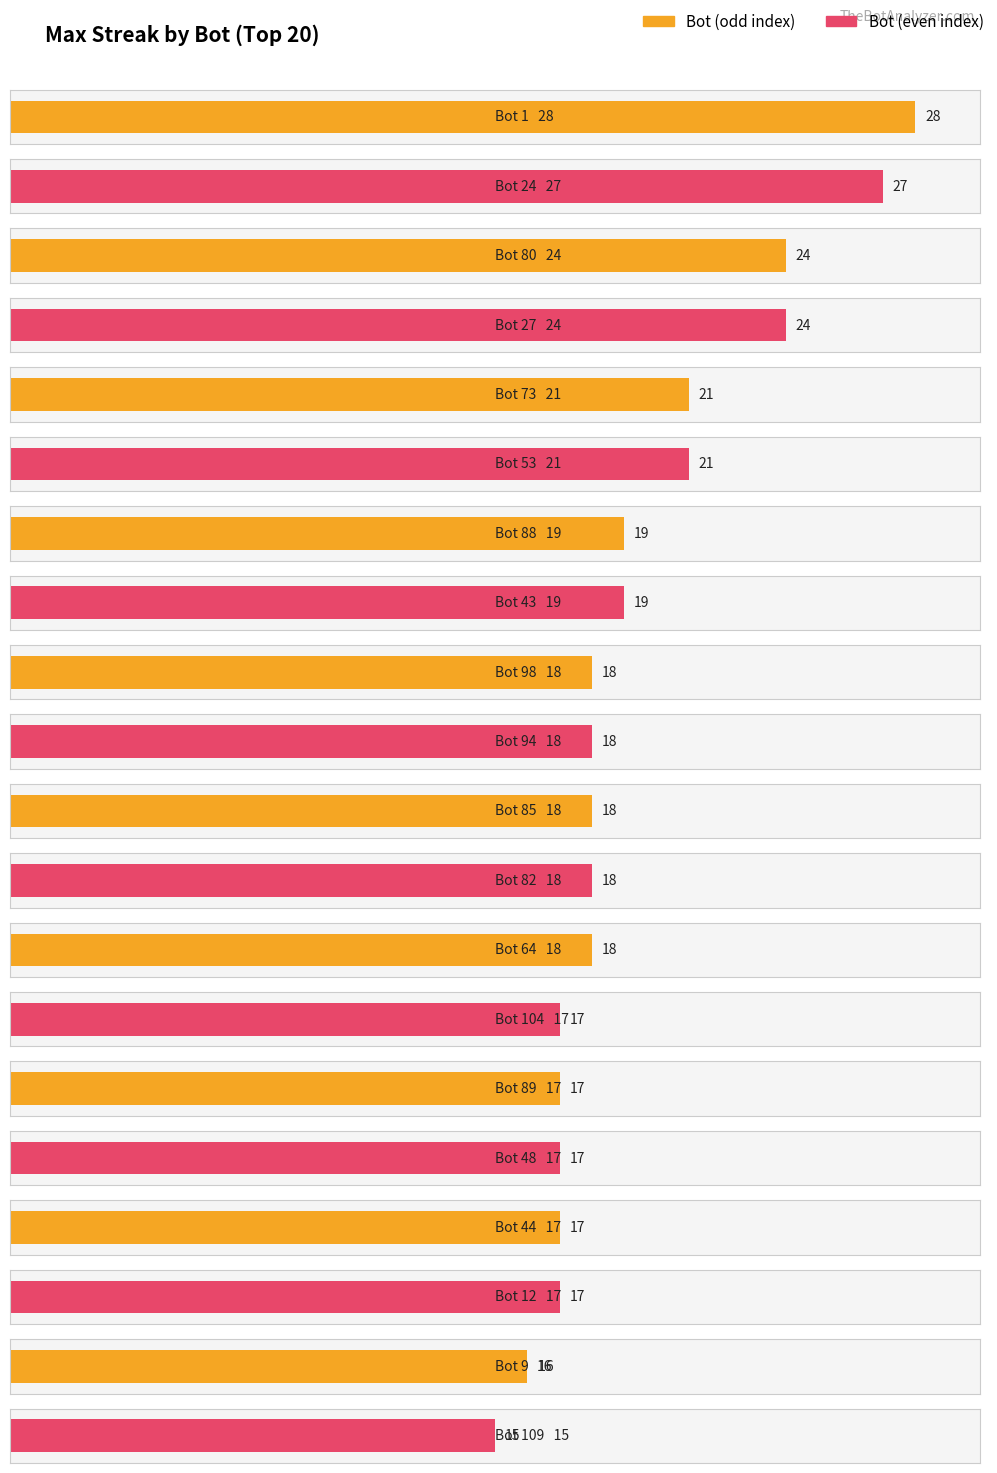

What is the sum of all values?

389